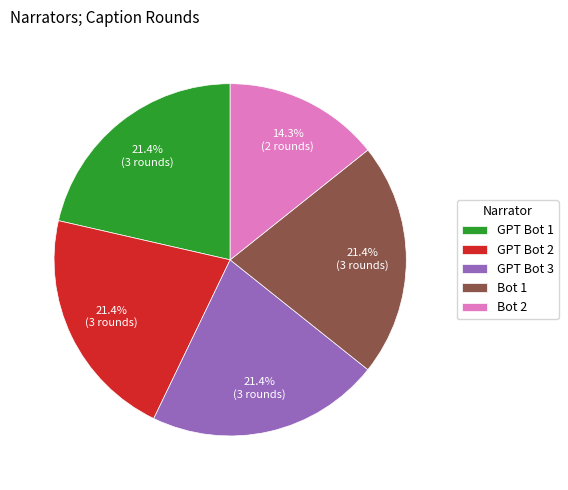

Combined, what portion of the pie is Bot 1 and Bot 2?

35.7%